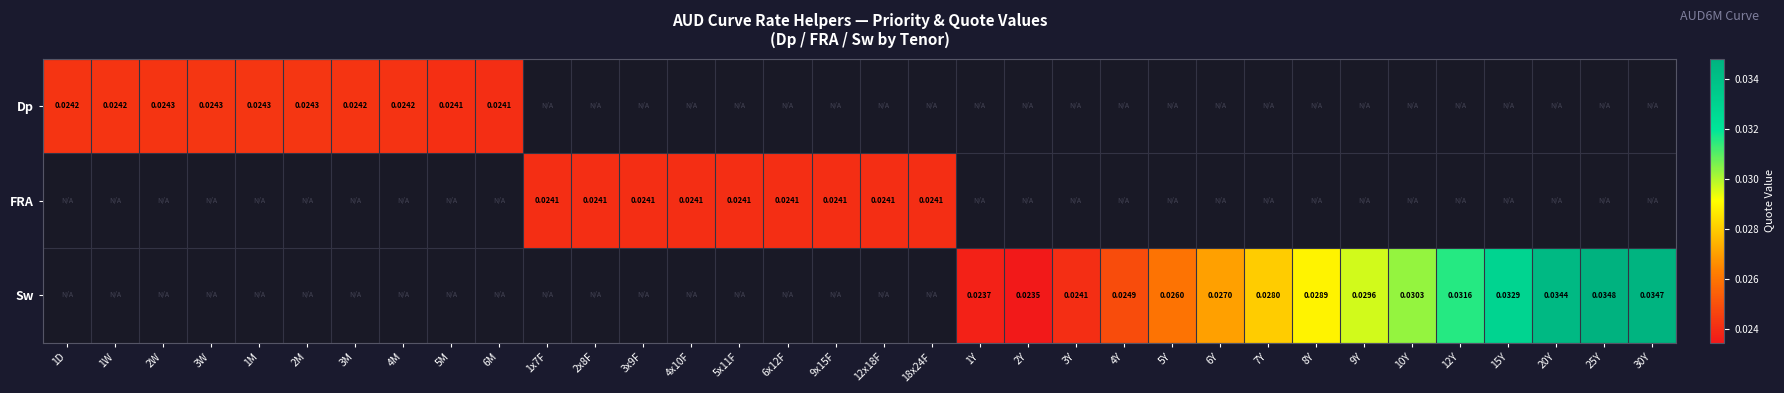

Count the number of data series in this chart.

3